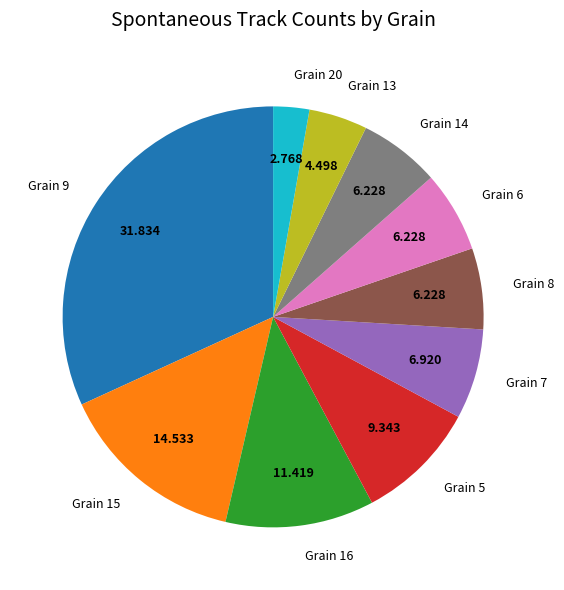

Does any single category account for the majority?

No